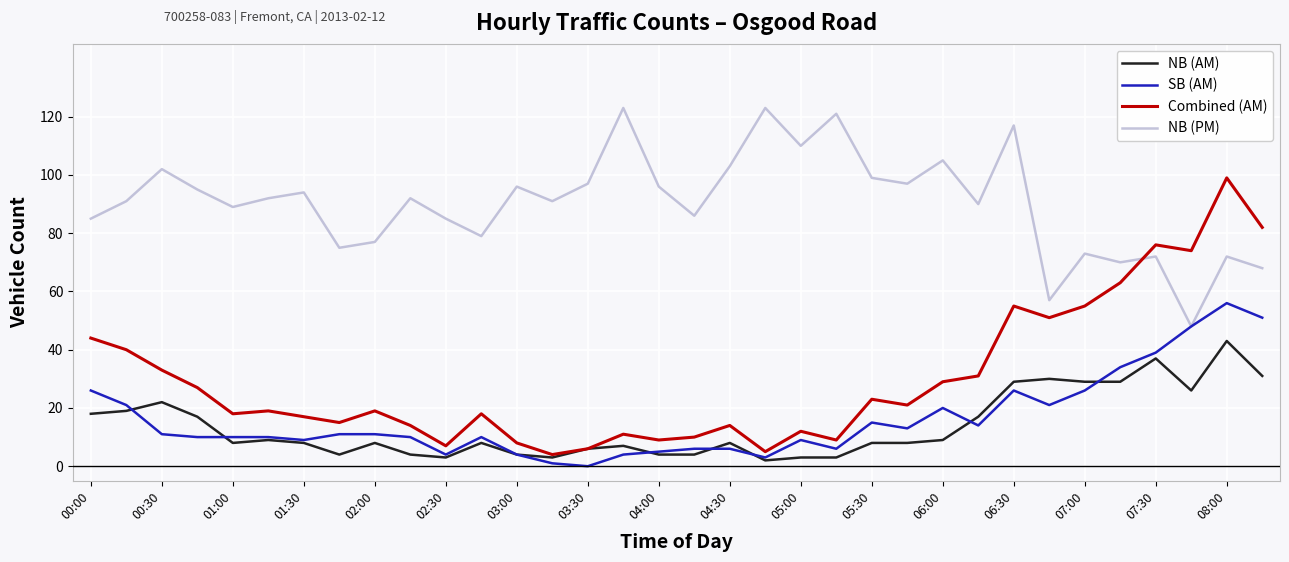

True or false: NB (AM) and NB (PM) cross at least once.

False